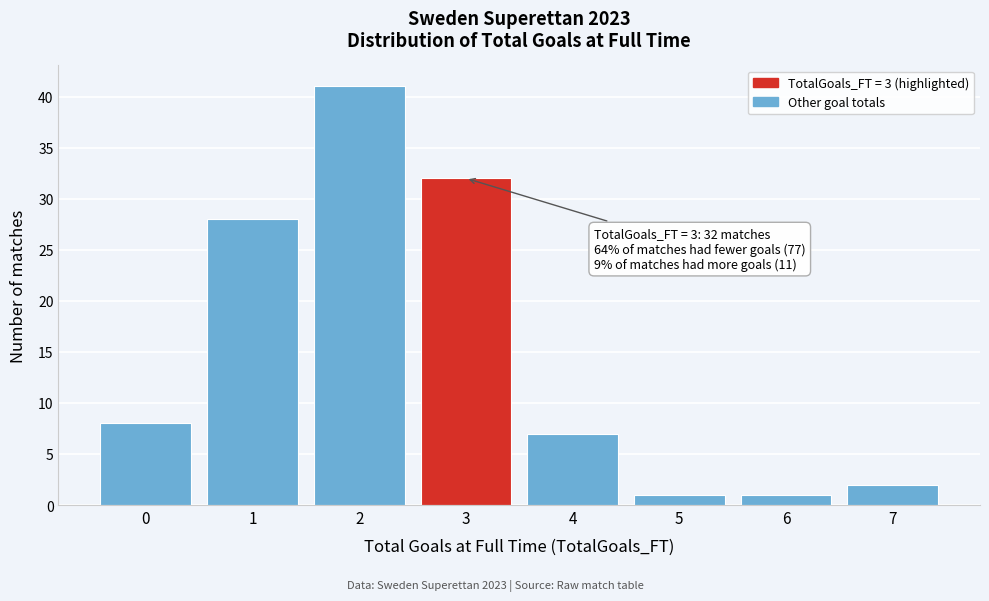

Reading left to right, list all the values displayed in this chart.

0=8	1=28	2=41	3=32	4=7	5=1	6=1	7=2